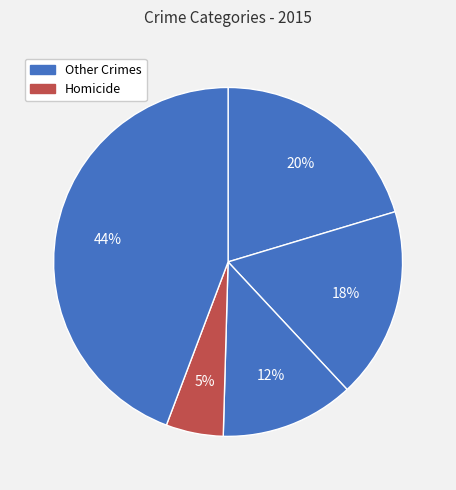

To the nearest percent, what is the average slice percentage?

20%